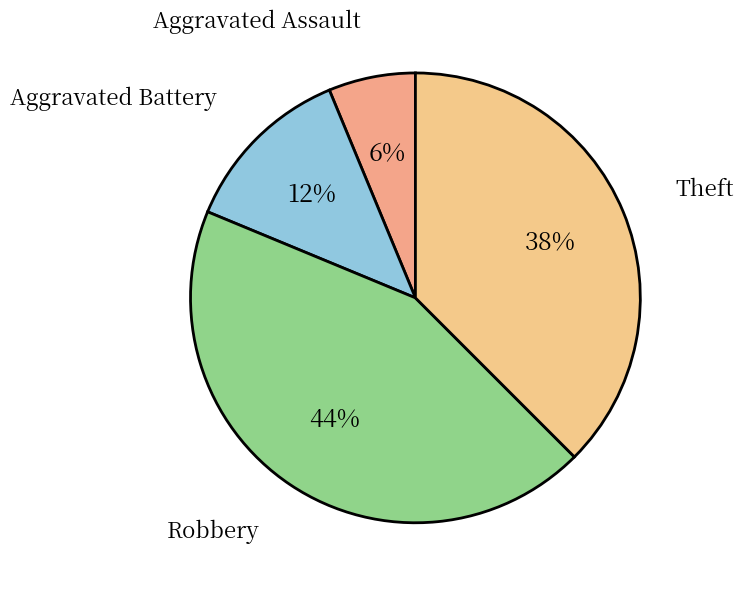

How many slices are in this pie chart?

4